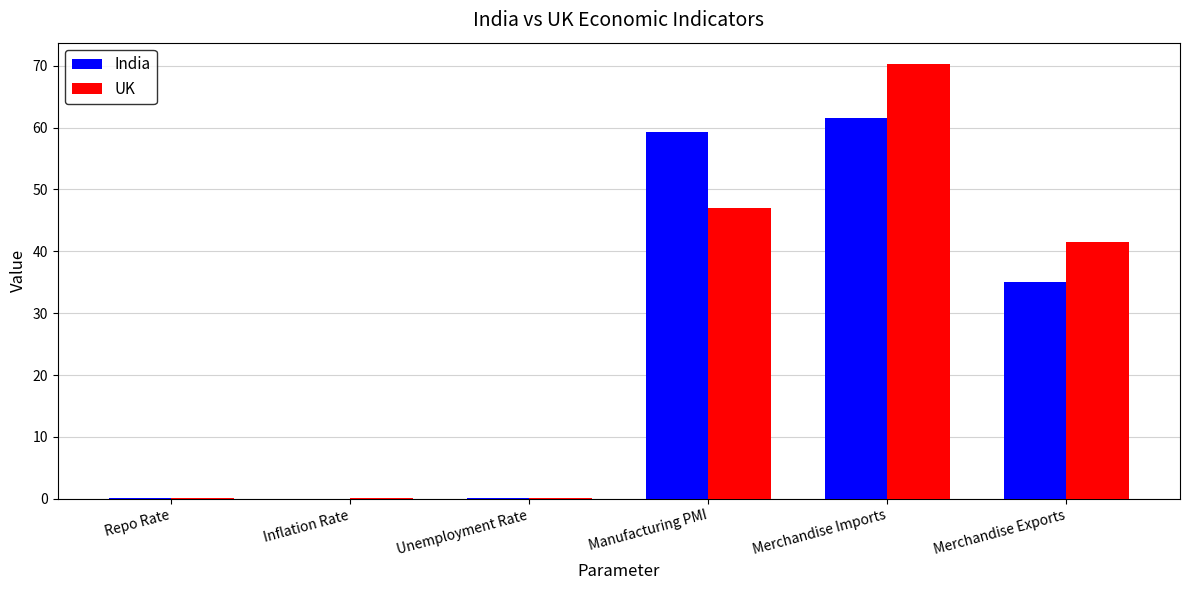

Between Merchandise Imports and Merchandise Exports, which series saw the biggest shift?

UK